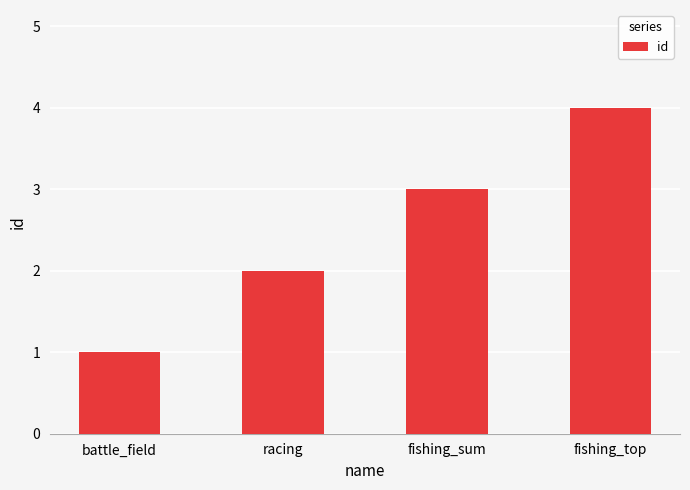

The chart shows a value of 1 at racing. True or false?

False